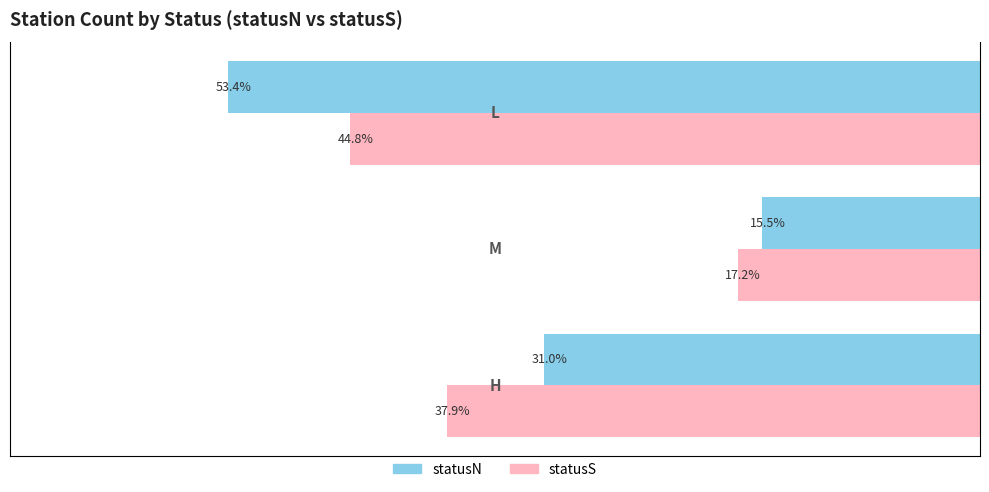

How many bars are there in each group?

2